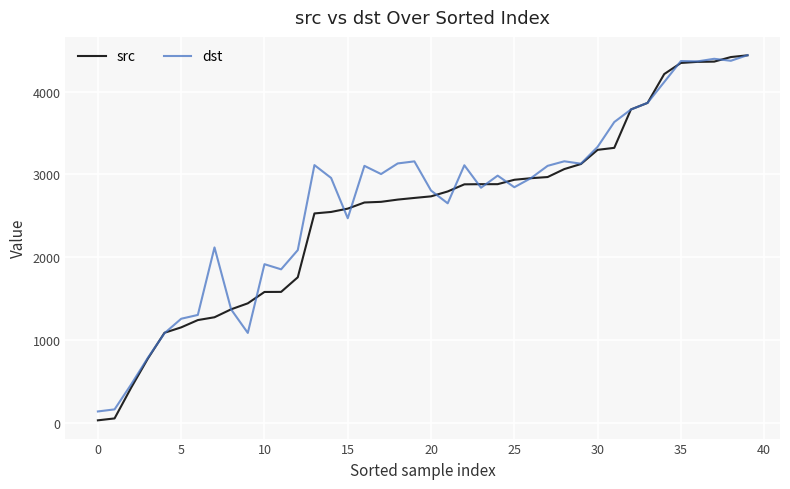

What is the difference between the maximum and minimum values in the src series?

4402